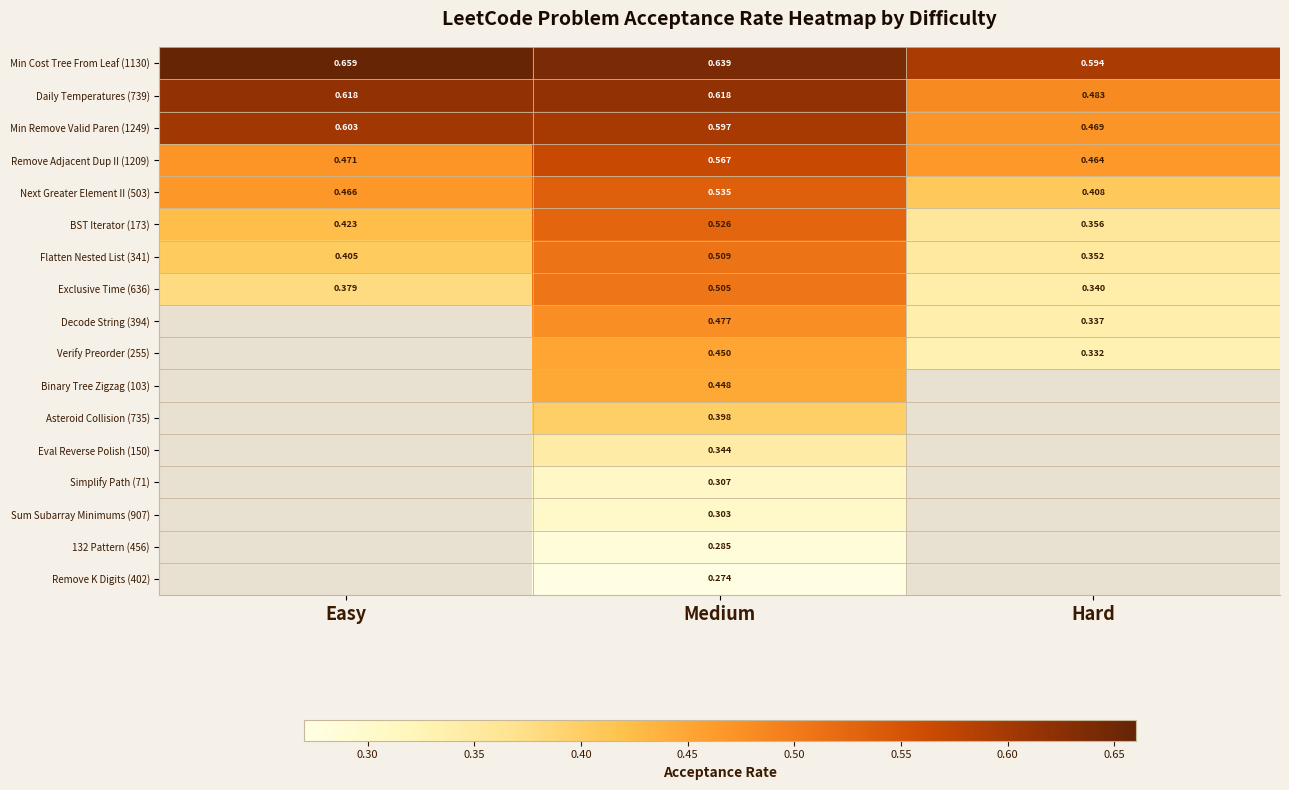

Which category has the lowest value in the Exclusive Time (636) series?

Hard